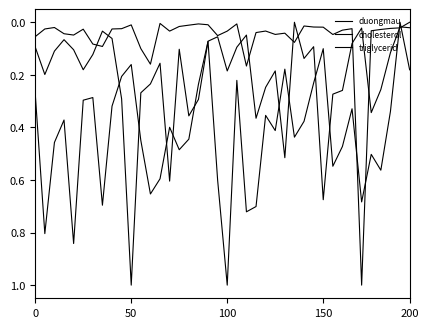

Does the chart display data point markers on the line(s)?

No